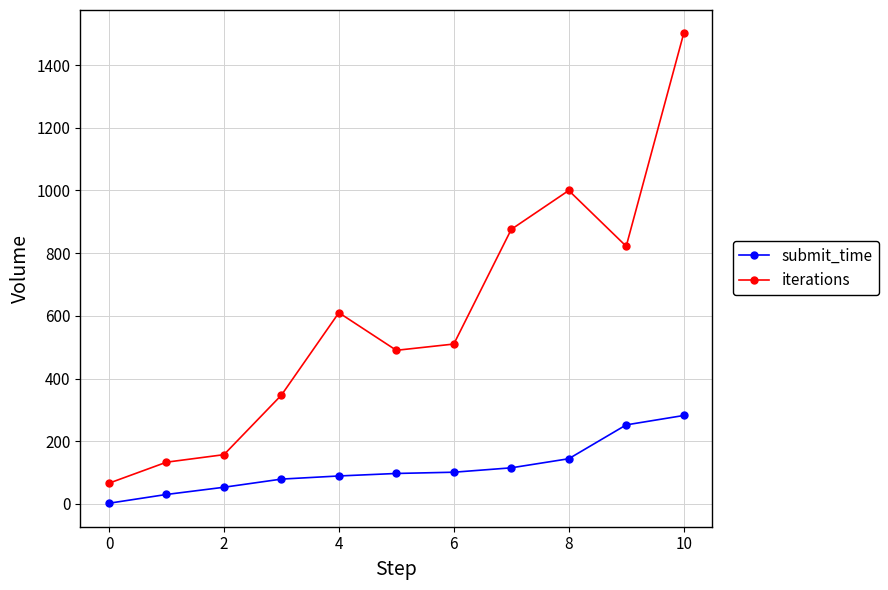

Rank the series by their maximum value, from lowest to highest.

submit_time, iterations